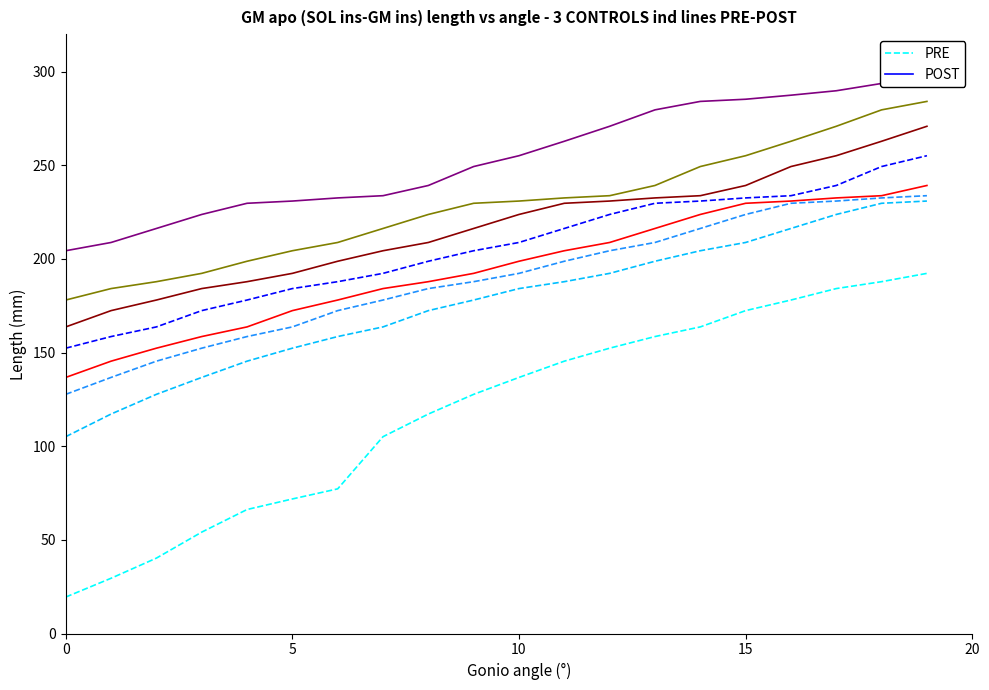

True or false: PRE and POST intersect in this chart.

False